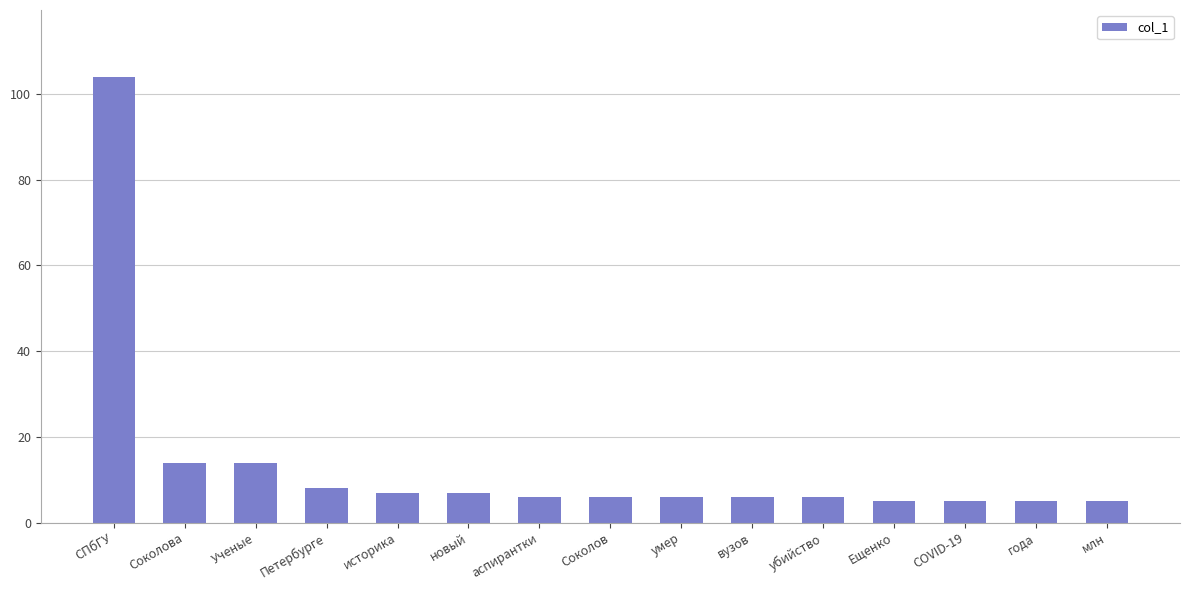

What is the label of the 12th bar from the left?

Ещенко